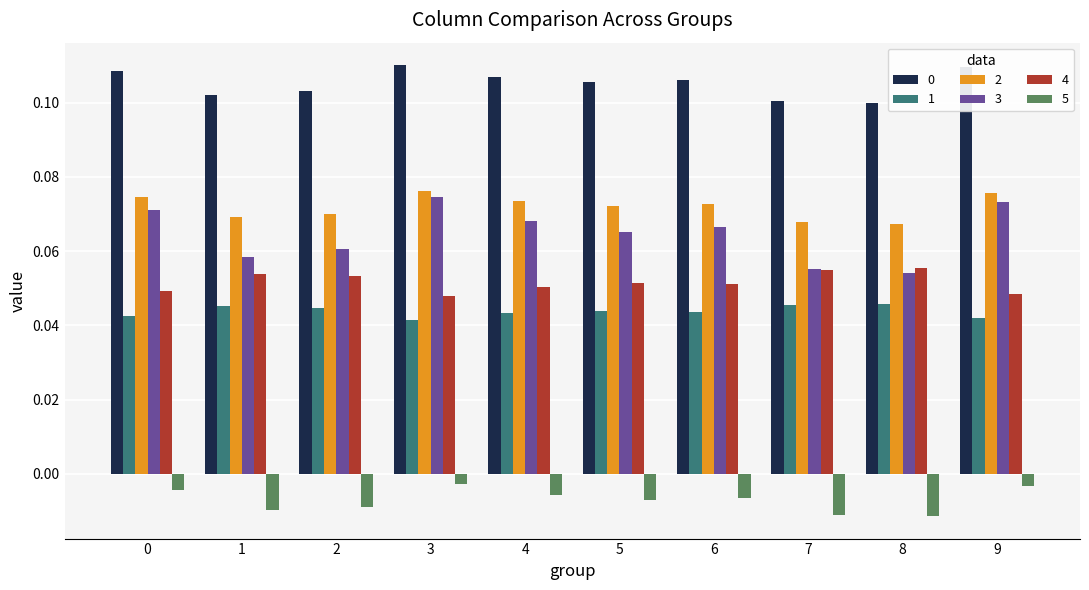

What is the sum of all 0 values?

1.1